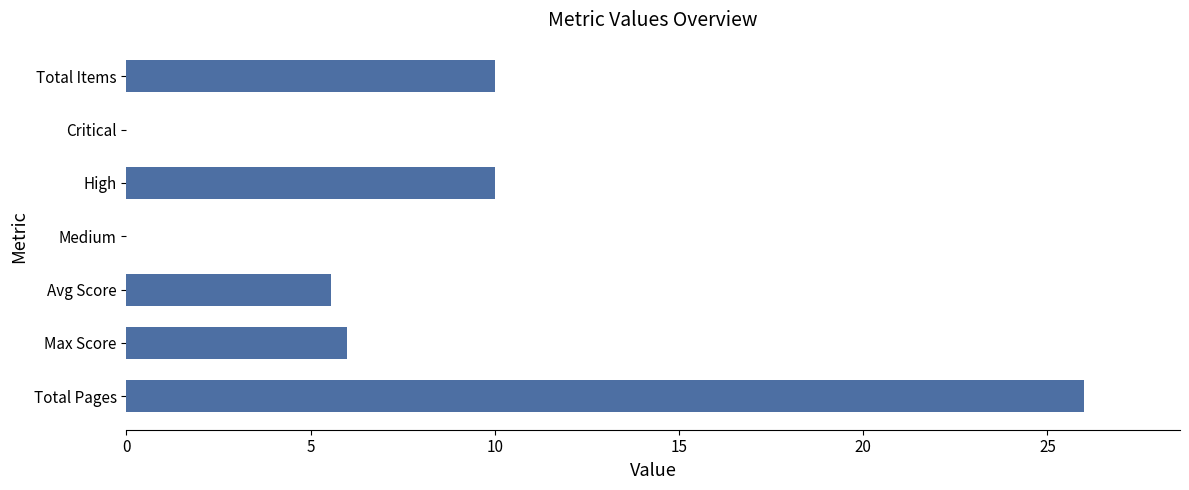

What is the sum of the values at Avg Score and Total Items?

15.6